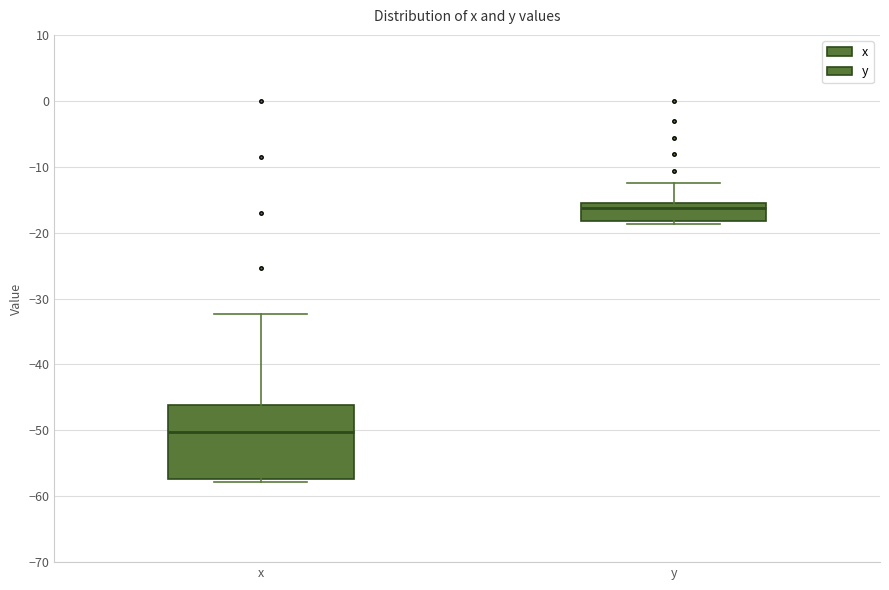

Which box is the tallest, from its lower edge to its upper edge?

x